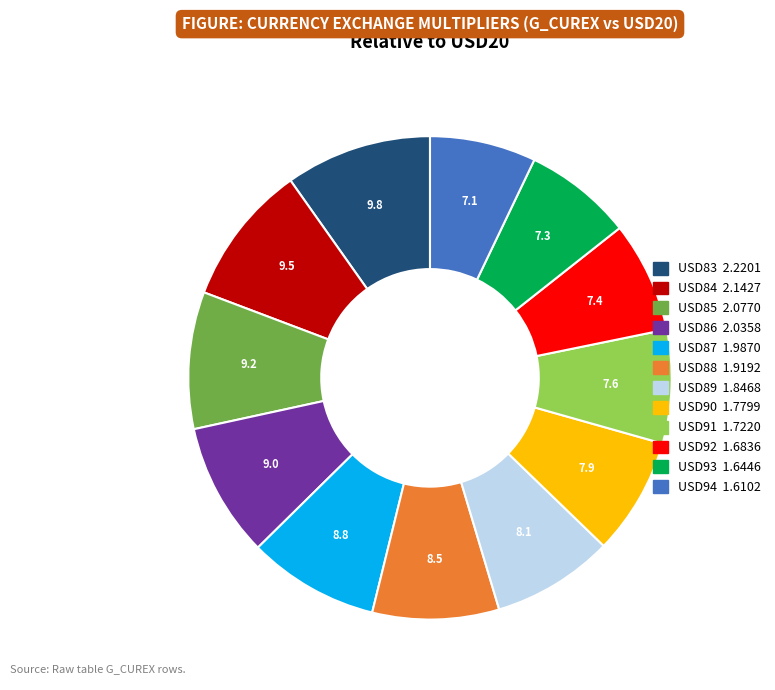

Does USD88 account for over 50% of the chart?

No